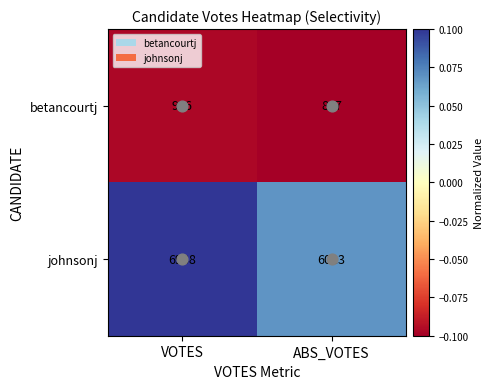

What is the difference between the johnsonj values at VOTES and ABS_VOTES?

975